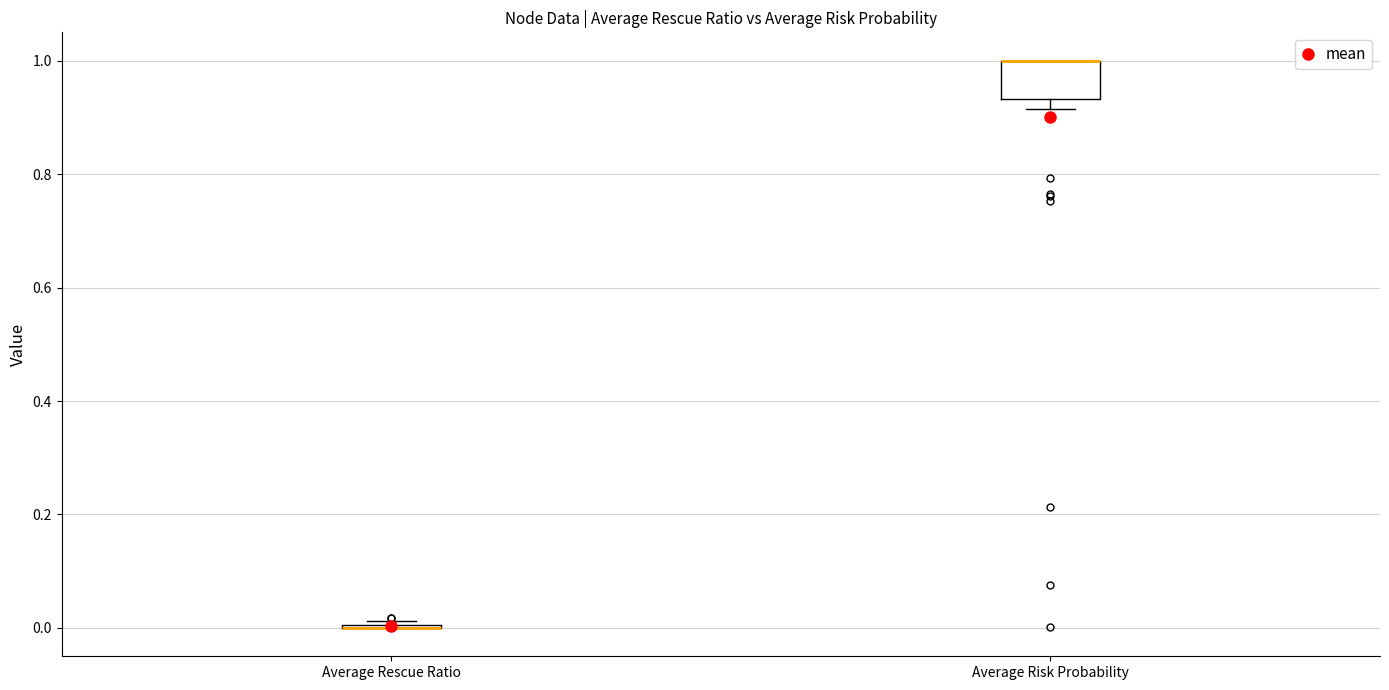

Comparing the boxes themselves (not the whiskers), which one is the tallest?

Average Risk Probability